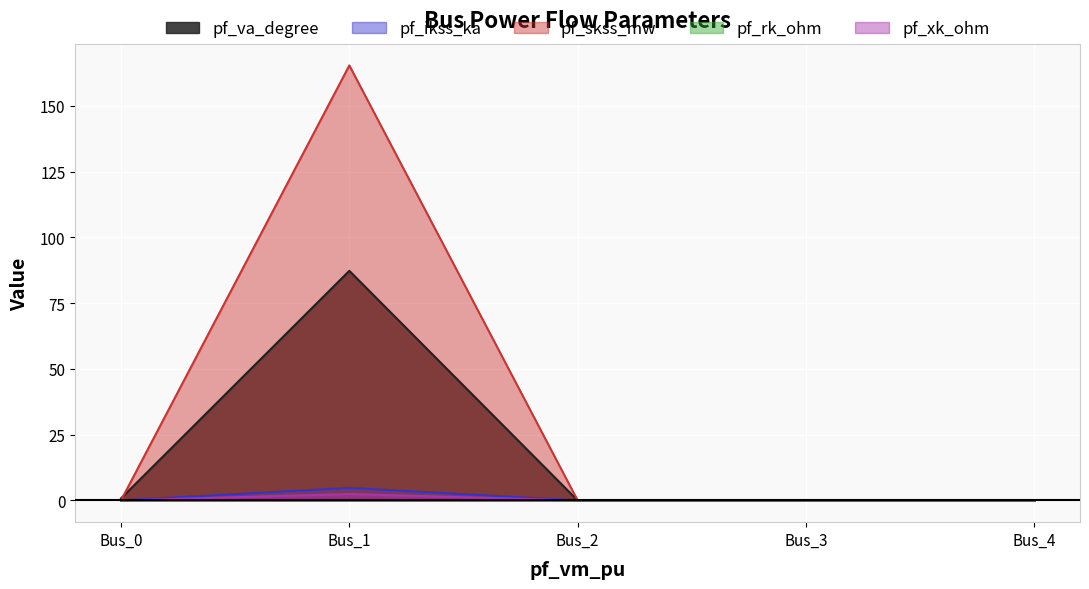

At which category does the chart reach its peak across all series?

Bus_1